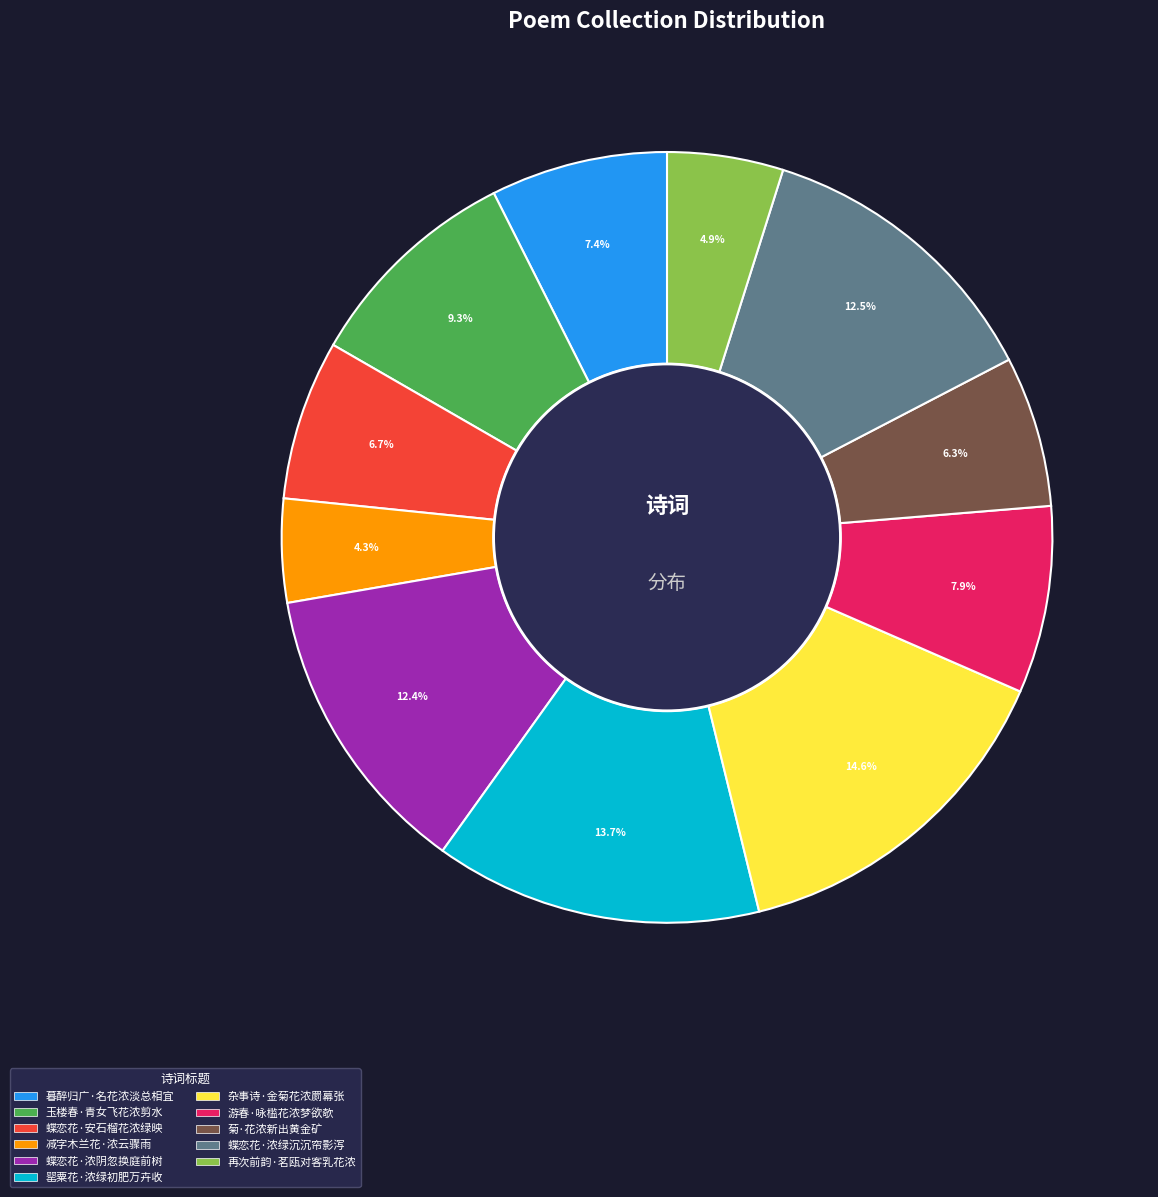

Which slice is the largest?

杂事诗·金菊花浓罽幕张